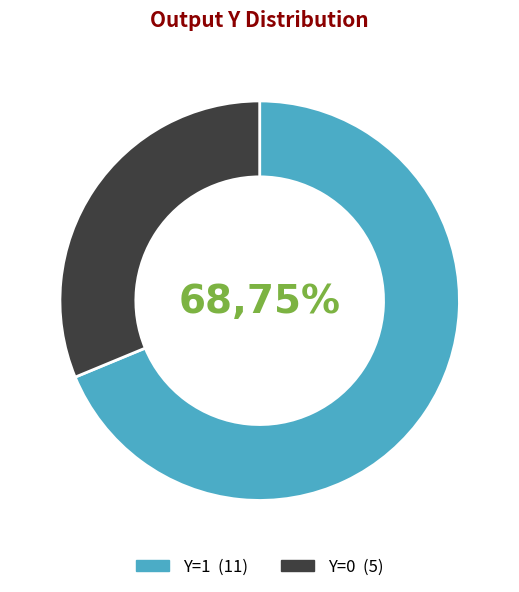

Which slice is the smallest?

Y=0